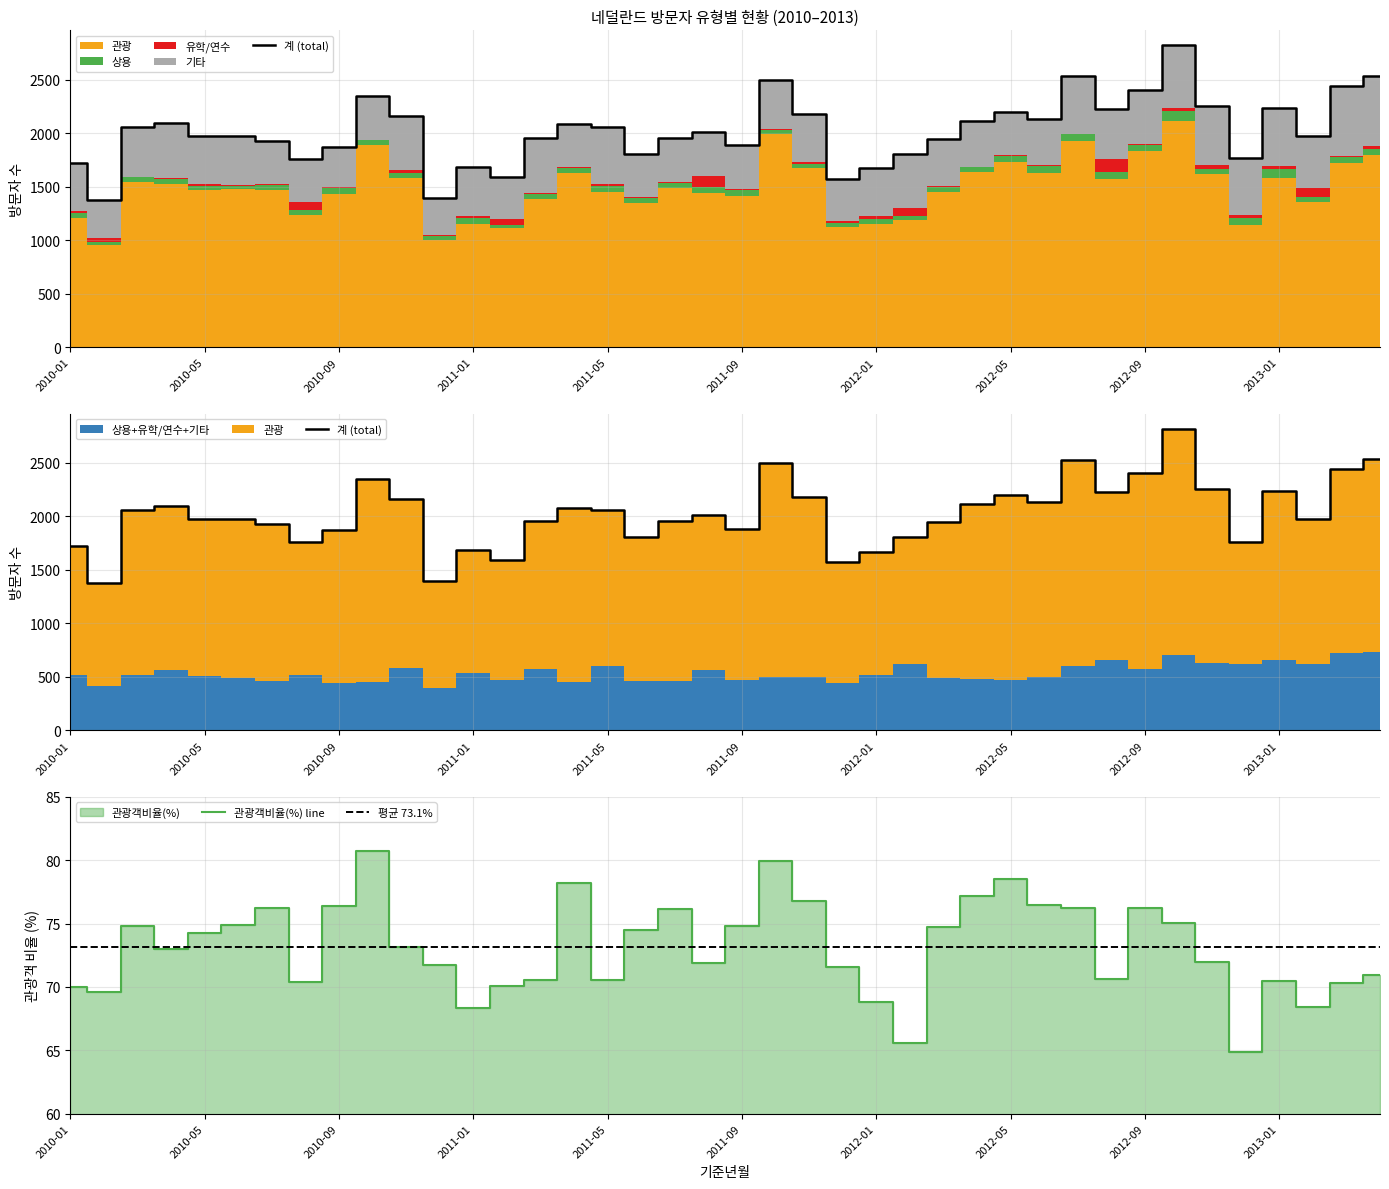

What are all the series names shown in the legend?

관광, 상용, 유학/연수, 기타